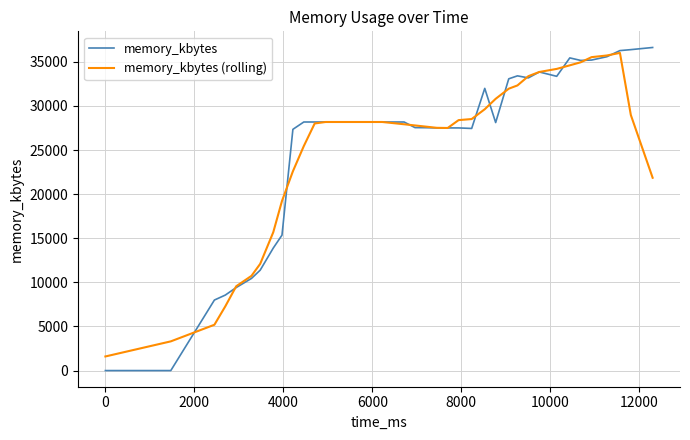

True or false: memory_kbytes has more than 0 interior local peaks.

True